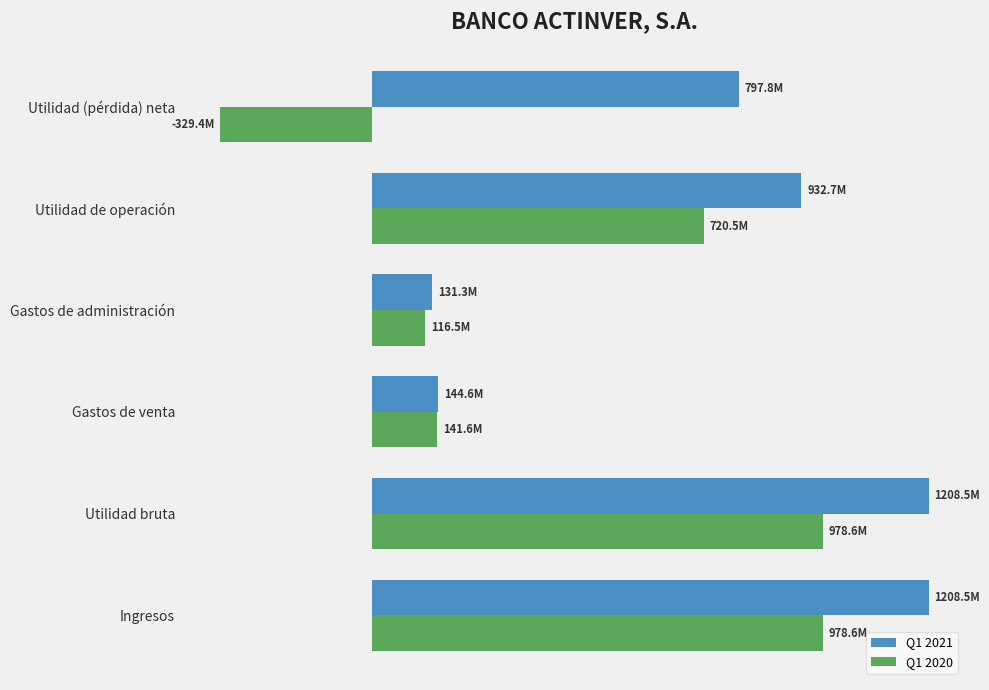

What are all the series names shown in the legend?

Q1 2021, Q1 2020